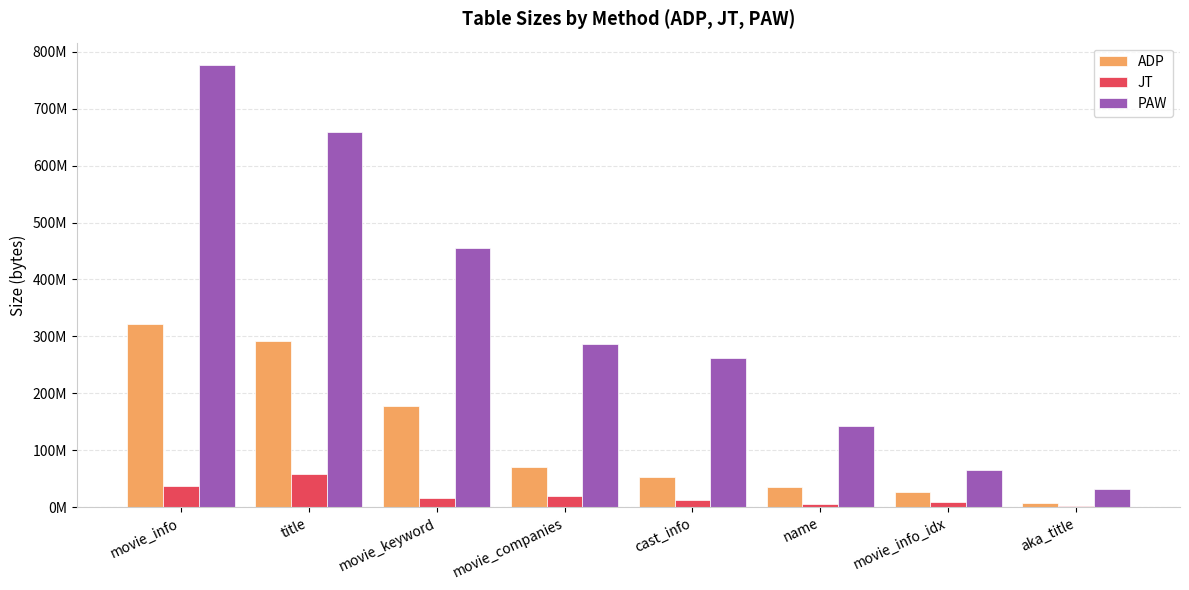

Reading left to right, extract all data points from this chart.

ADP: 321505778	292625219	178165538	70569865	53162748	35060844	26110470	7760055
JT: 37159946	58185266	15918553	19153743	12478875	6201989	9732714	1985969
PAW: 777202296	659170166	454424087	286638071	262449331	143343934	65747683	31658697